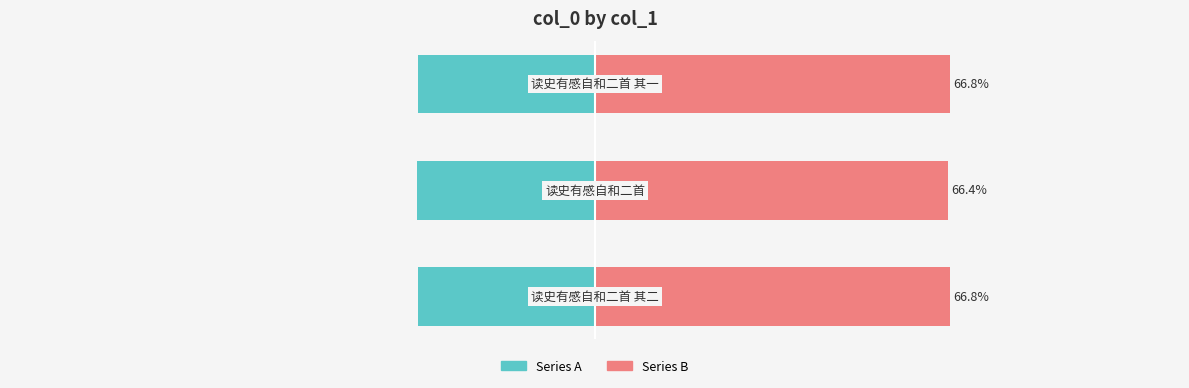

Does the chart contain stacked bars?

No